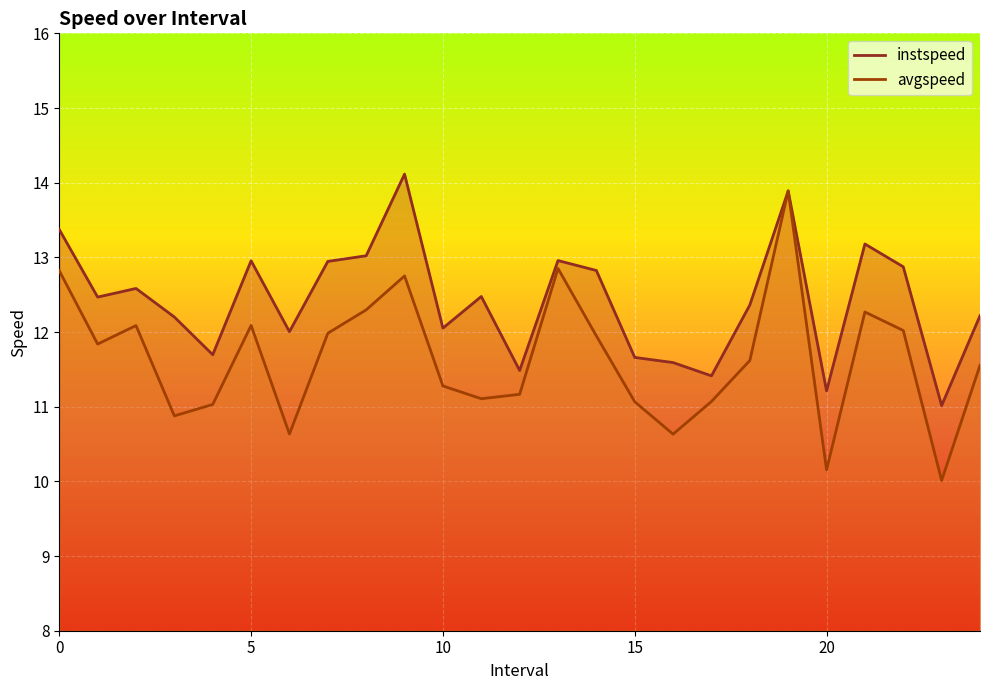

List the labels in order of instspeed value, smallest first.

23.0, 20.0, 17.0, 12.0, 16.0, 15.0, 4.0, 6.0, 10.0, 3.0, 24.0, 18.0, 1.0, 11.0, 2.0, 14.0, 22.0, 7.0, 5.0, 13.0, 8.0, 21.0, 0.0, 19.0, 9.0